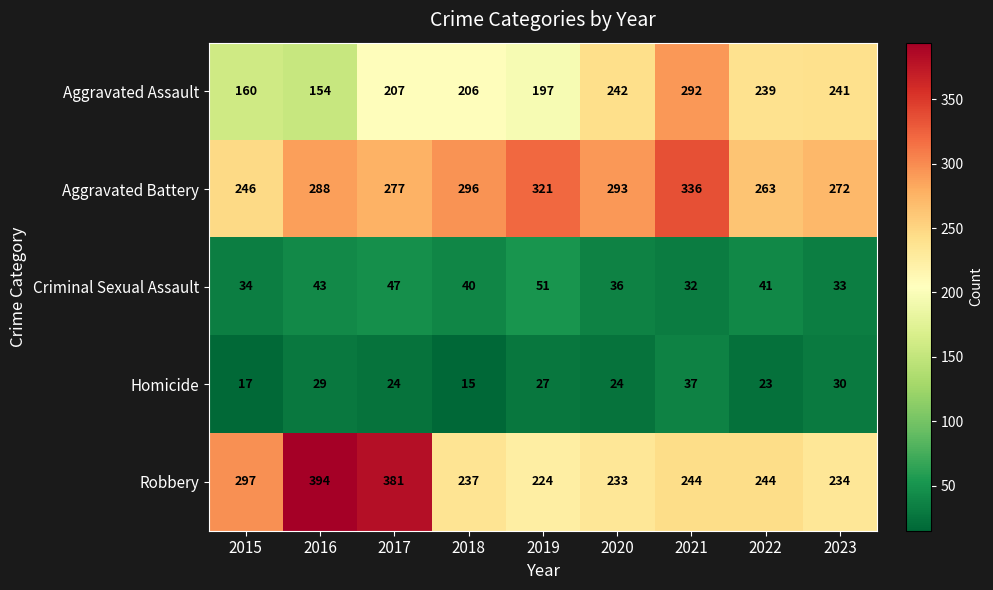

At 2022, list the series in order from largest to smallest.

Aggravated Battery, Robbery, Aggravated Assault, Criminal Sexual Assault, Homicide